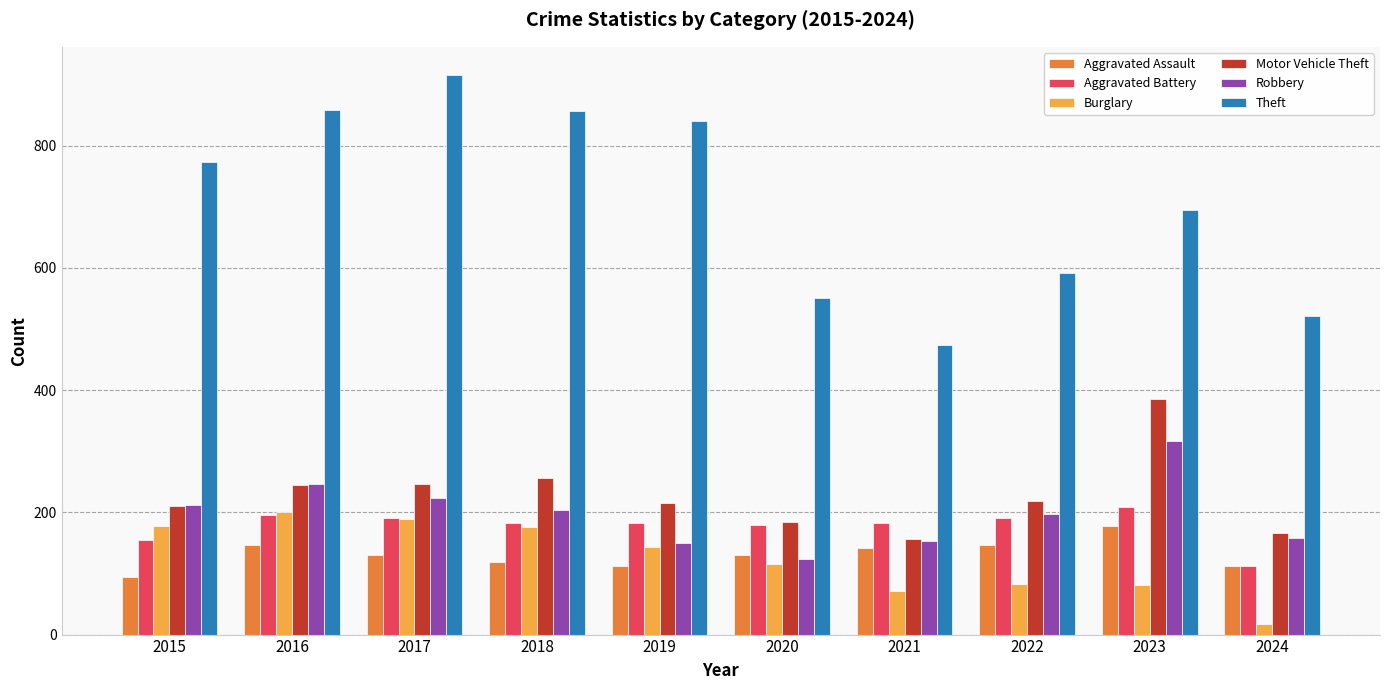

What is the highest value of the Motor Vehicle Theft series?

385